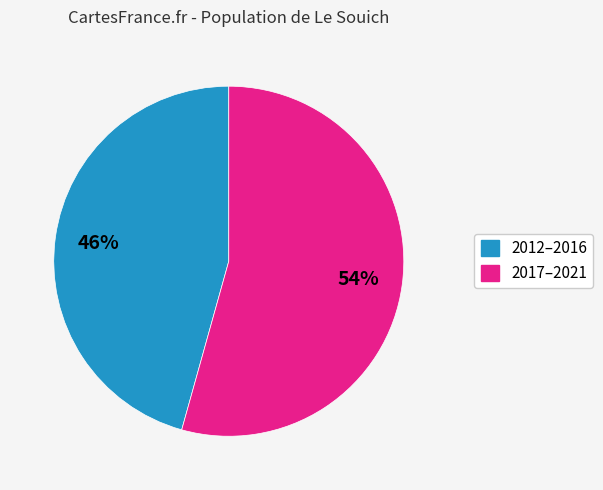

To the nearest percent, what is the average slice percentage?

50%